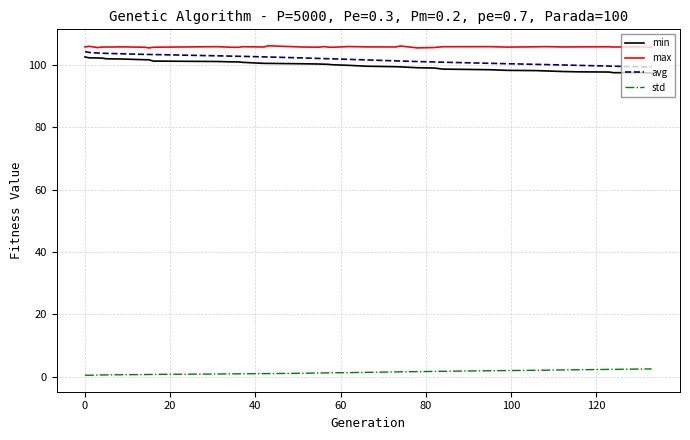

What is the greatest value displayed?

106.2